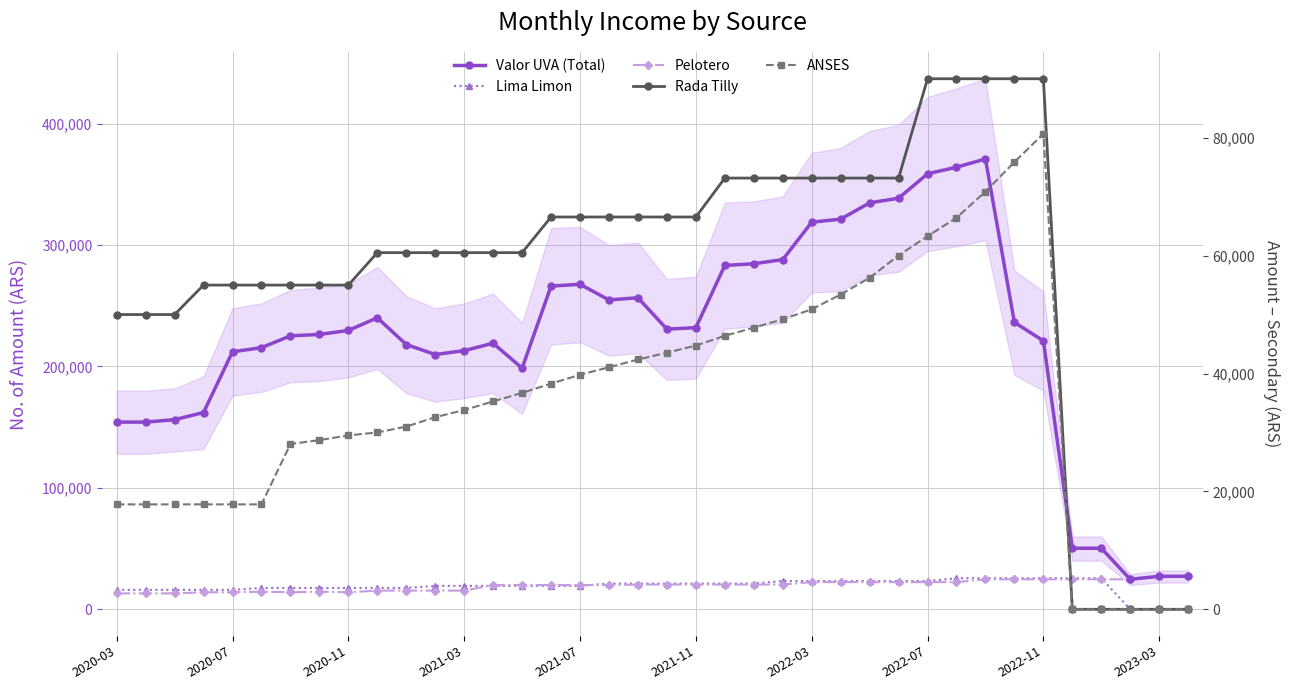

True or false: Pelotero and Rada Tilly intersect in this chart.

True